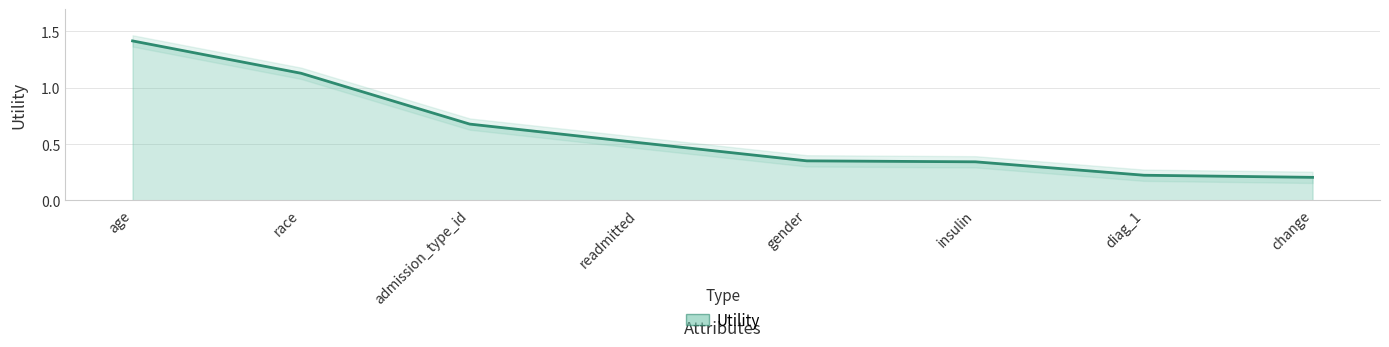

What is the difference between the values at readmitted and diag_1?

0.3